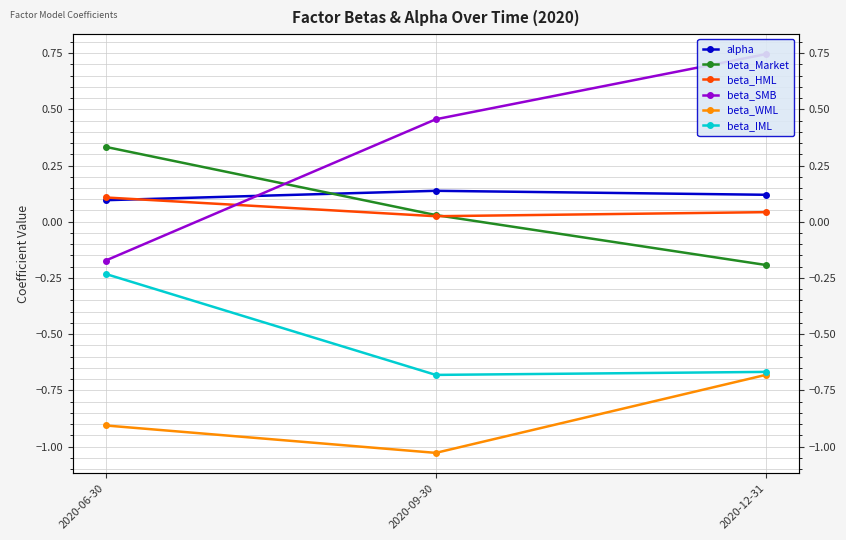

Reading left to right, extract all data points from this chart.

alpha: 2020-06-30=0.1	2020-09-30=0.1	2020-12-31=0.1
beta_Market: 2020-06-30=0.3	2020-09-30=0.0	2020-12-31=-0.2
beta_HML: 2020-06-30=0.1	2020-09-30=0.0	2020-12-31=0.0
beta_SMB: 2020-06-30=-0.2	2020-09-30=0.5	2020-12-31=0.7
beta_WML: 2020-06-30=-0.9	2020-09-30=-1.0	2020-12-31=-0.7
beta_IML: 2020-06-30=-0.2	2020-09-30=-0.7	2020-12-31=-0.7